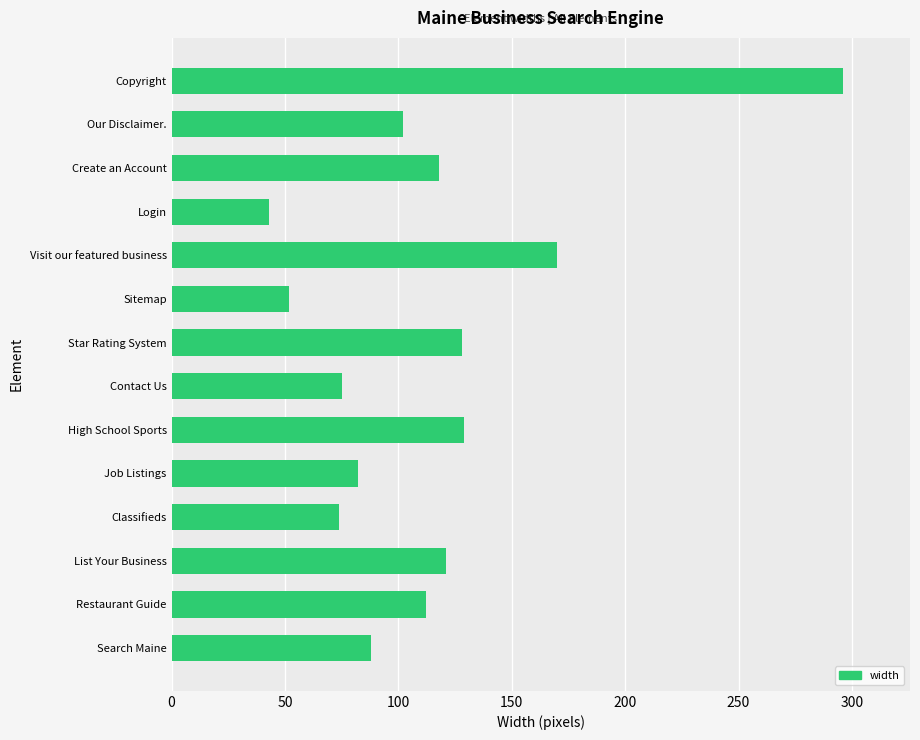

What is the minimum value shown in the chart?

43